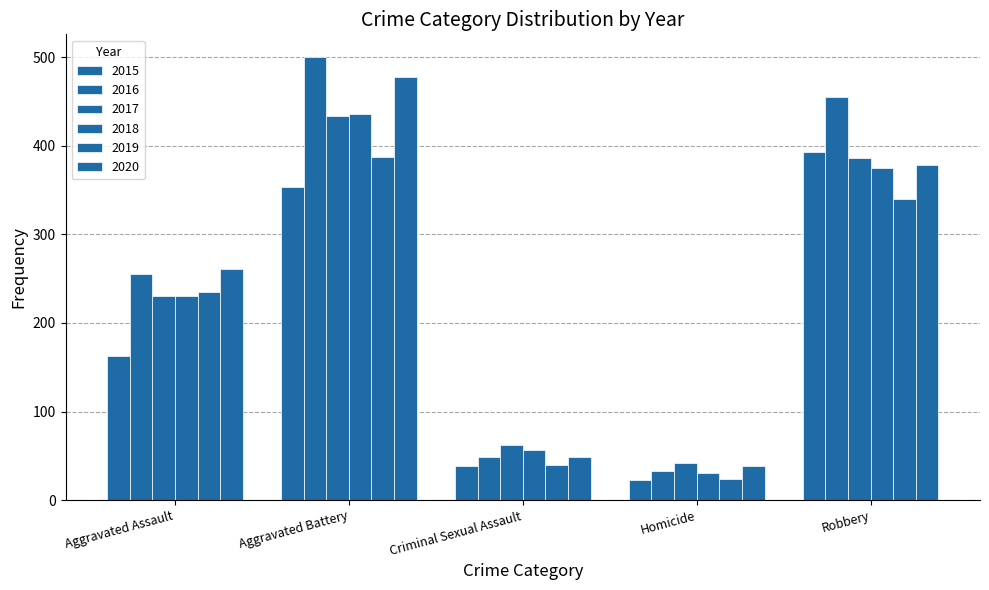

List the series in order of their peak value, highest first.

2016, 2020, 2018, 2017, 2015, 2019